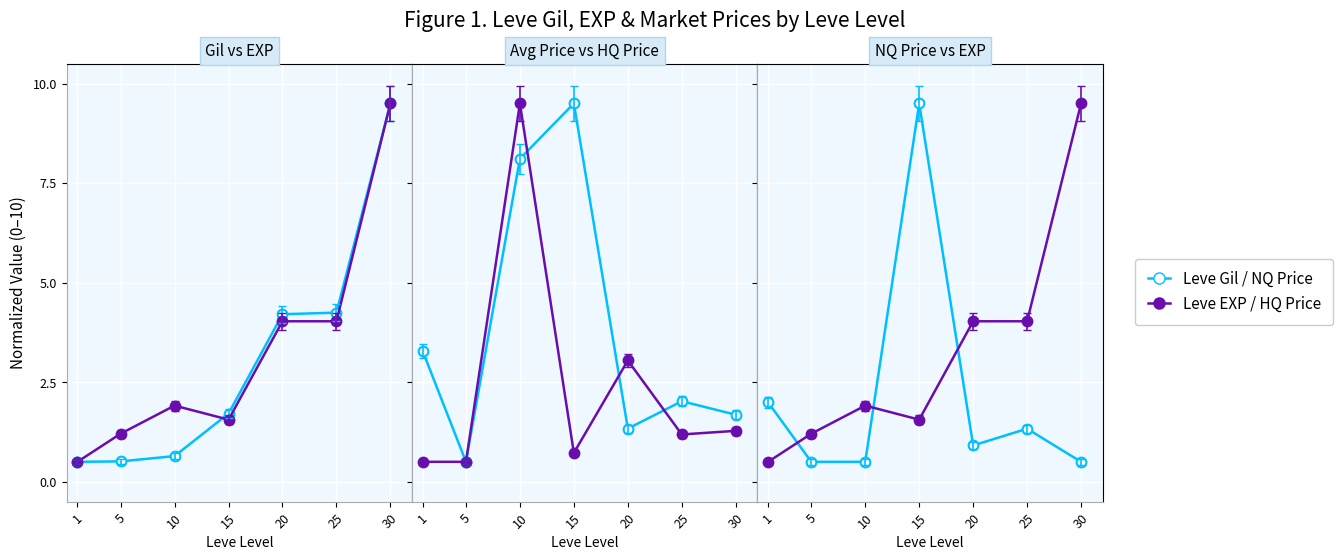

What is the value of the currentAveragePriceNQ point at the 4th from the left?

9.5